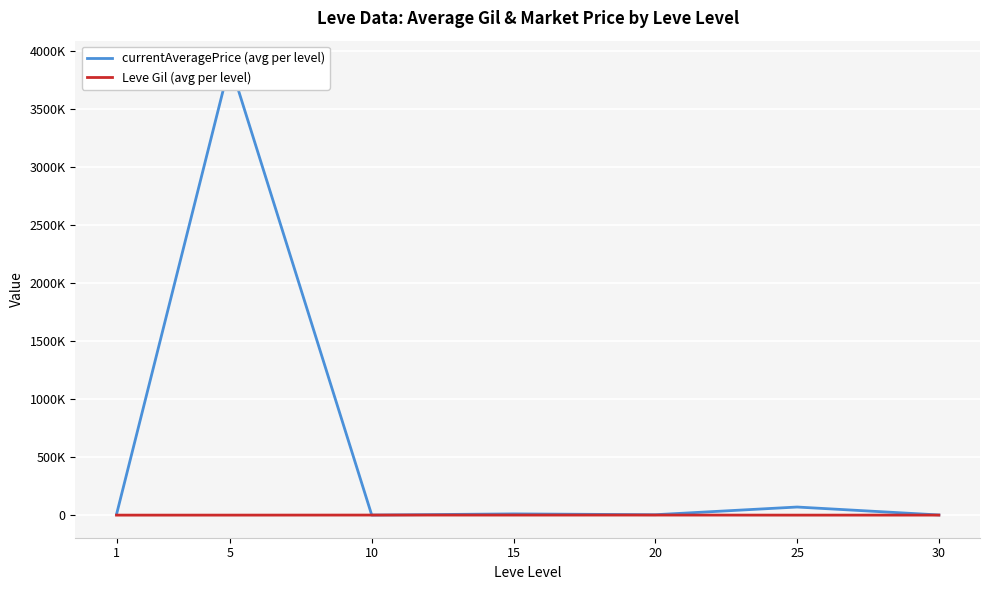

How many values in the currentAveragePrice (avg per level) series are below 6426?

3